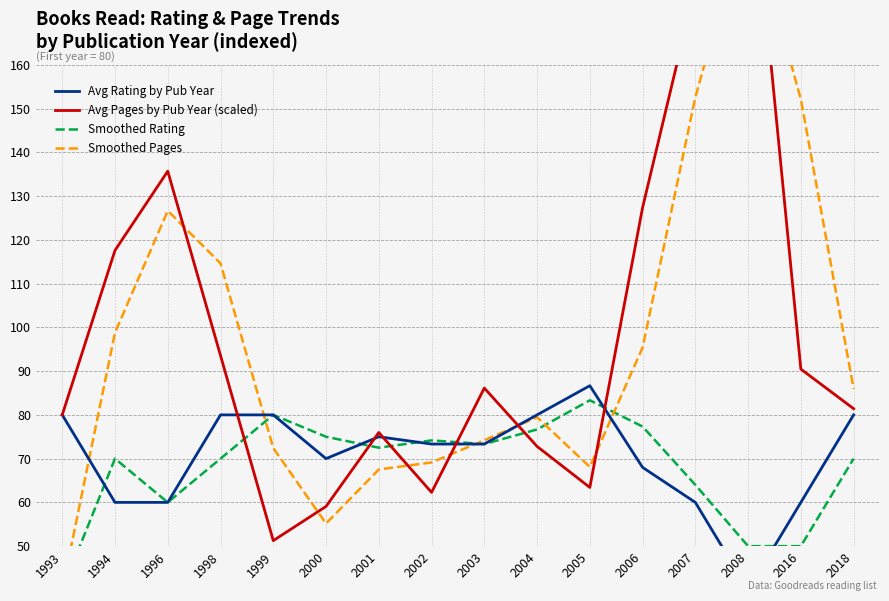

Which series changed the most between 1993 and 2016?

Smoothed Pages